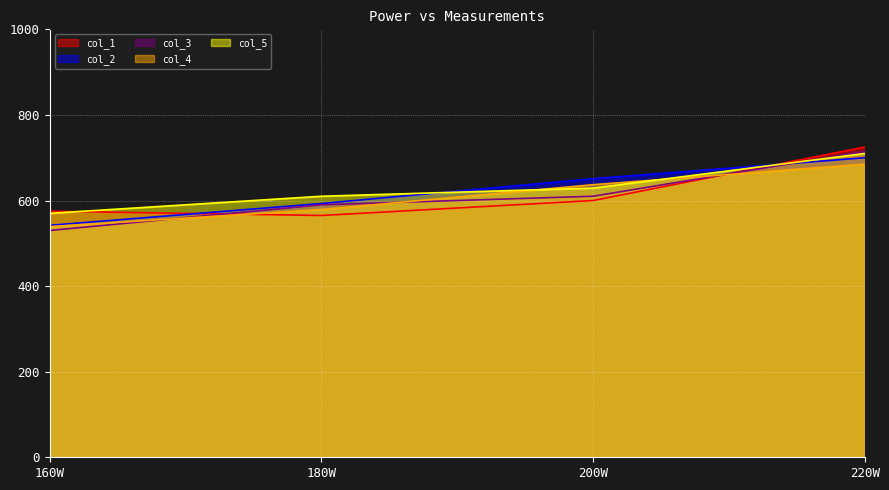

How many intersections are there between col_4 and col_5?

2